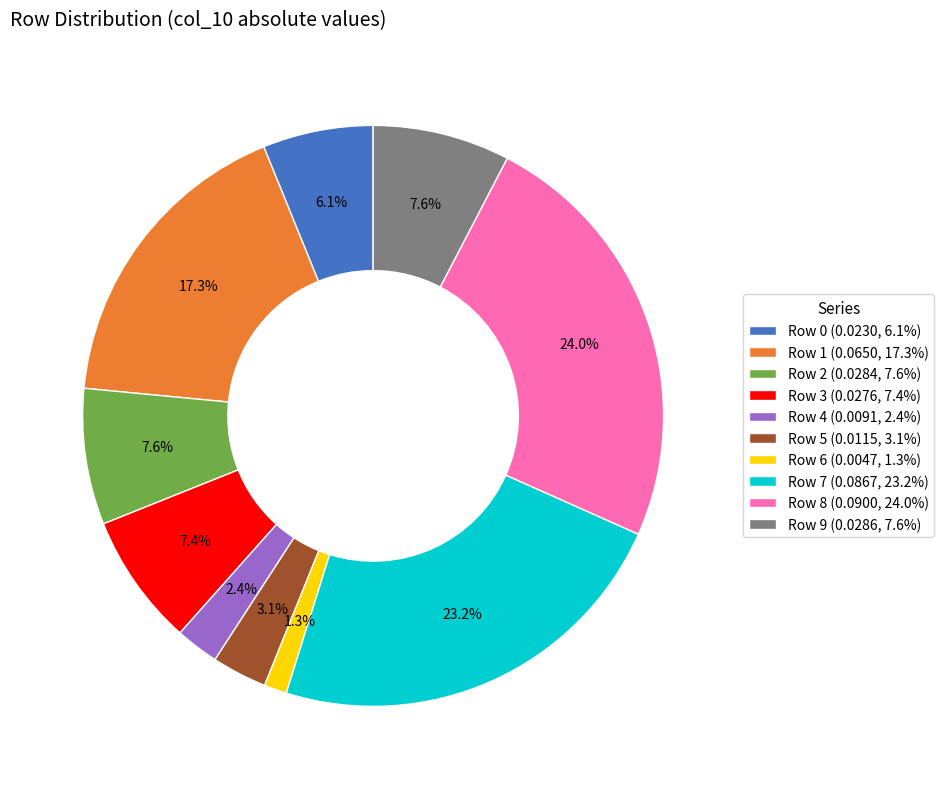

How many segments does this pie chart have?

10